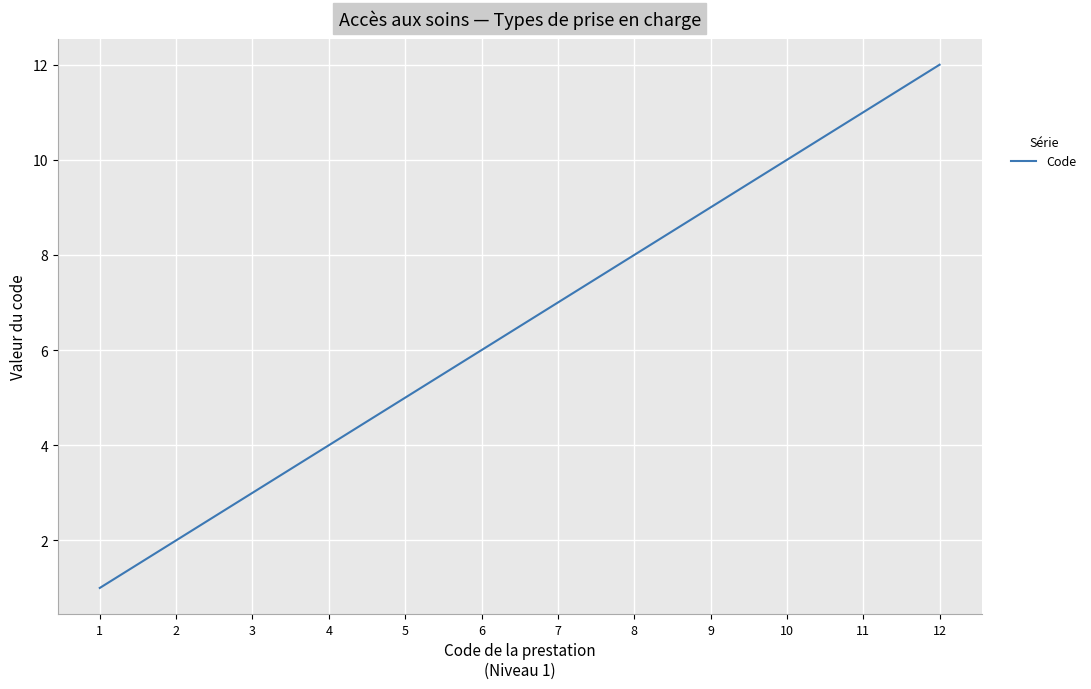

Is it true that the value at 5 is 3?

False